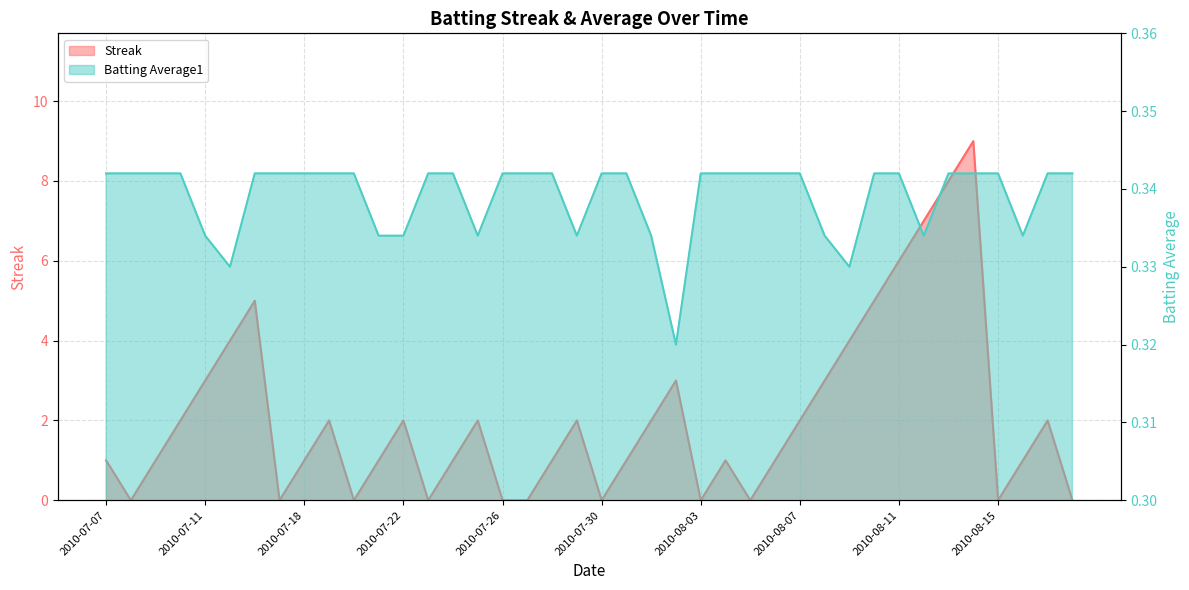

The value of Streak at 2010-07-26 is 0.0. True or false?

True